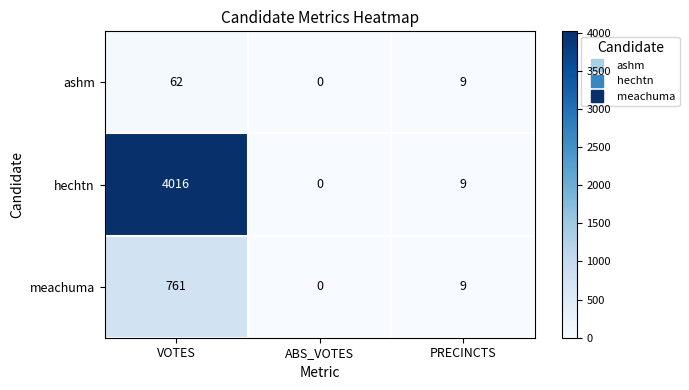

Which category has the lowest value across all series?

ABS_VOTES